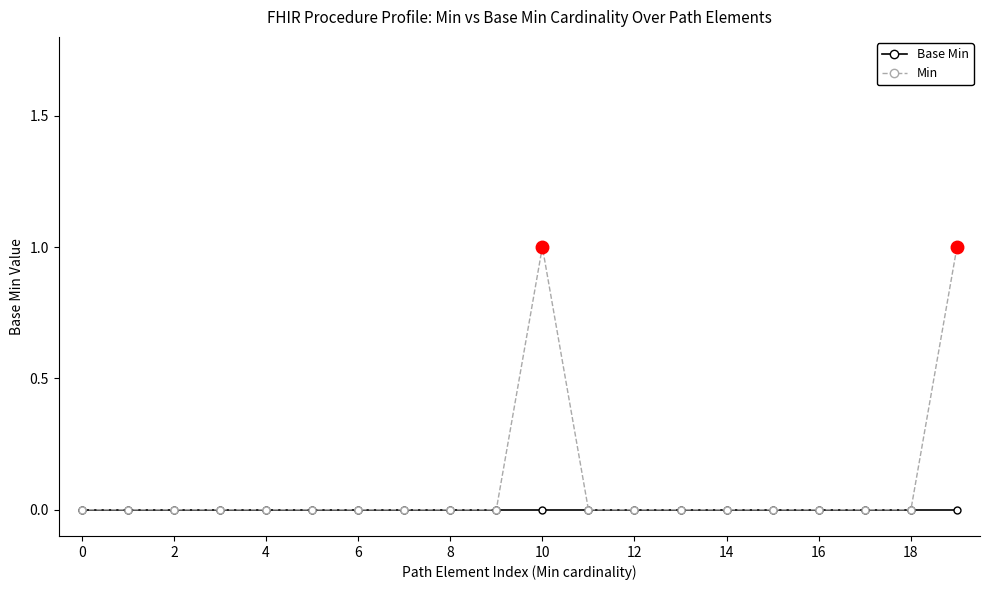

List the series in order of their peak value, lowest first.

Base Min, Min